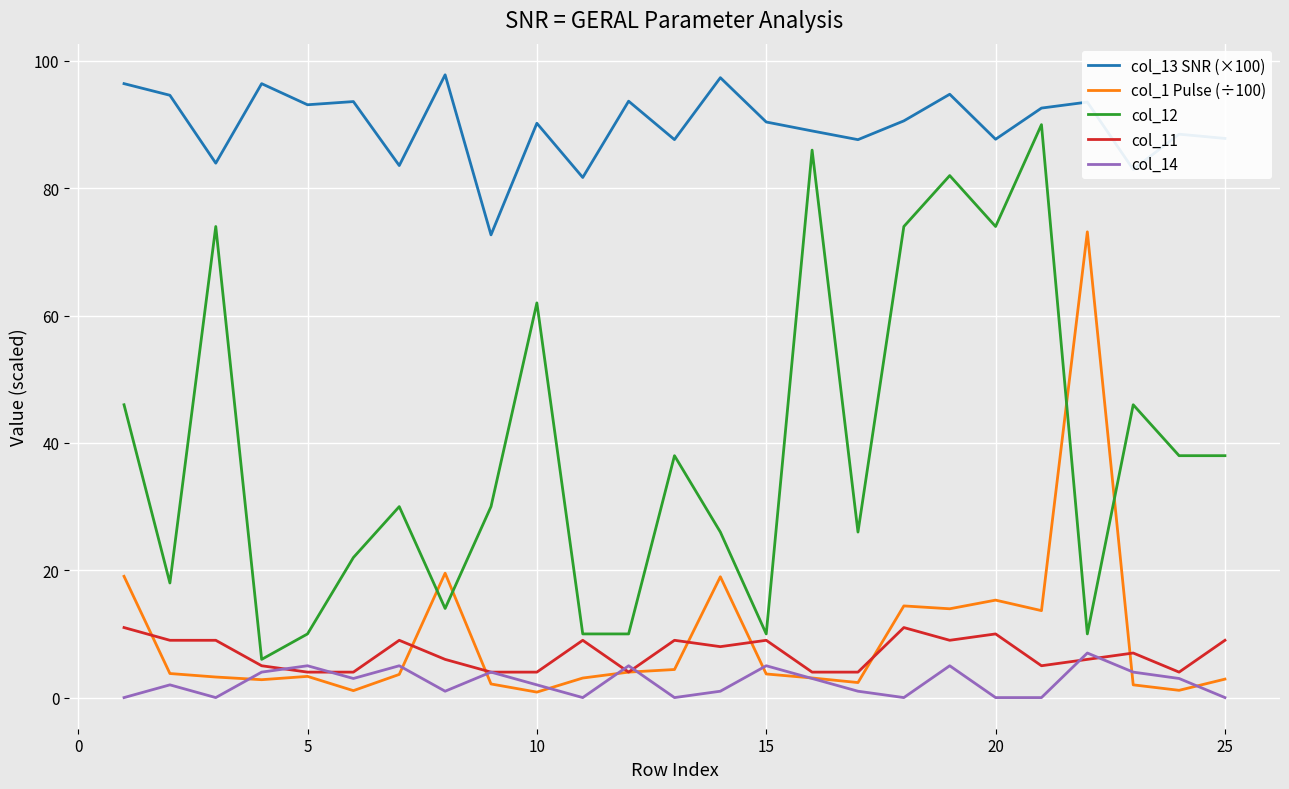

True or false: col_14 and col_13 SNR (×100) intersect in this chart.

False